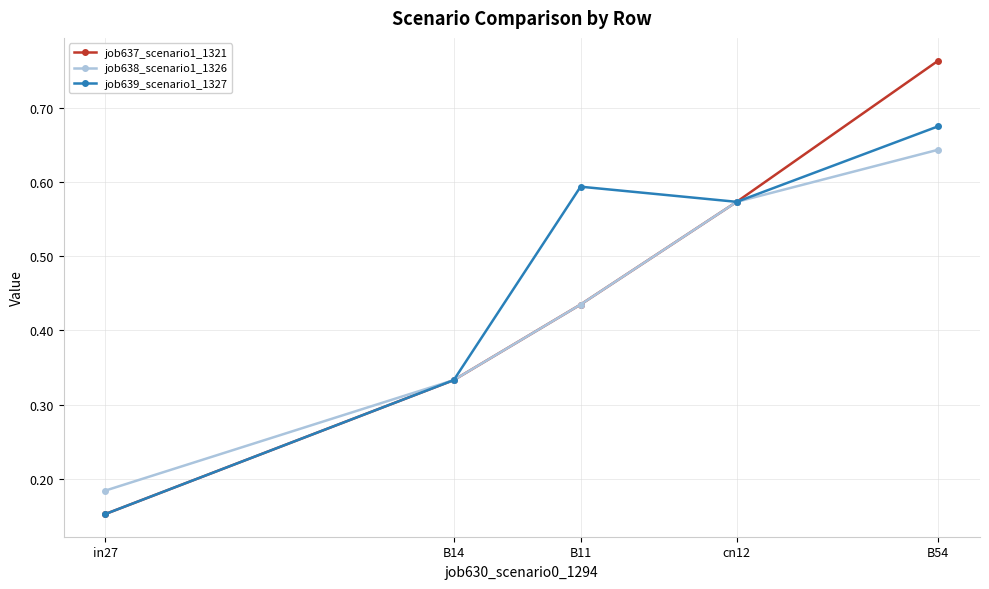

Which category has the highest value across all series?

B54